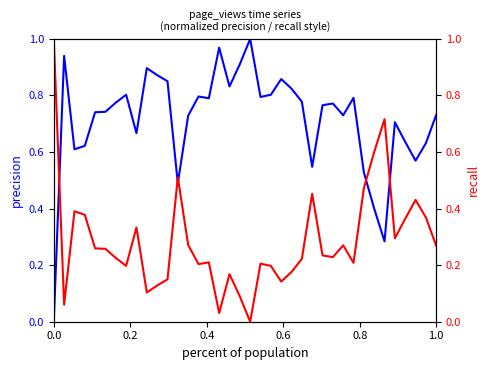

True or false: recall has more than 0 points higher than both neighbors.

True